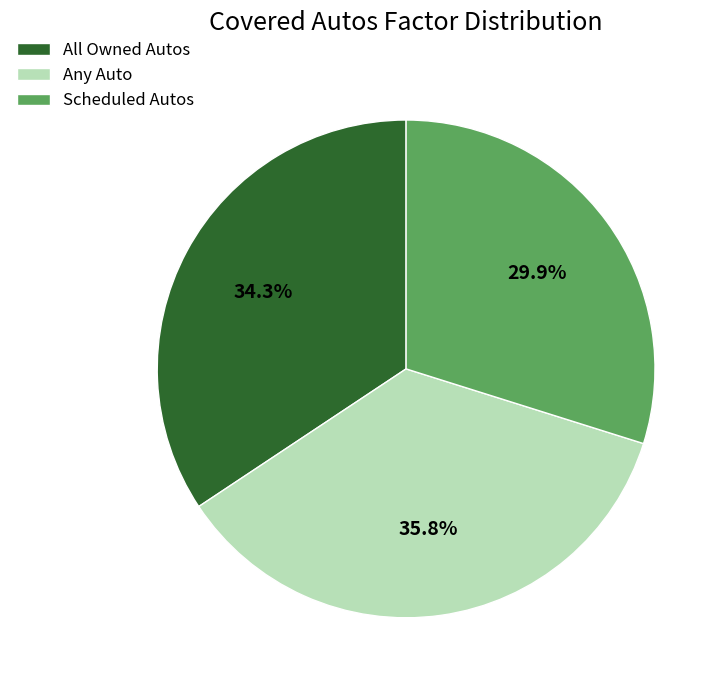

What is the total percentage of Scheduled Autos and All Owned Autos?

64.2%